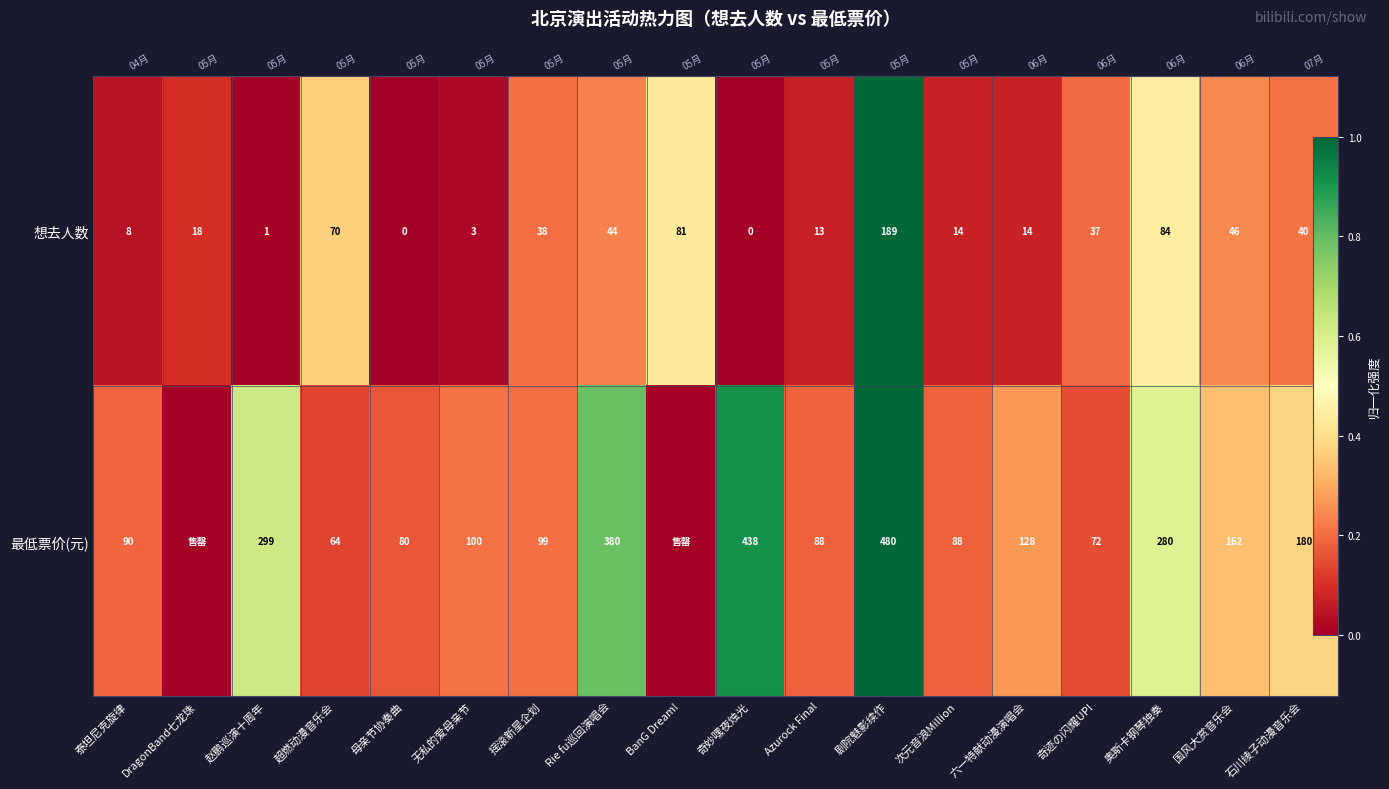

What is the average value of the 最低票价(元) series?

0.4